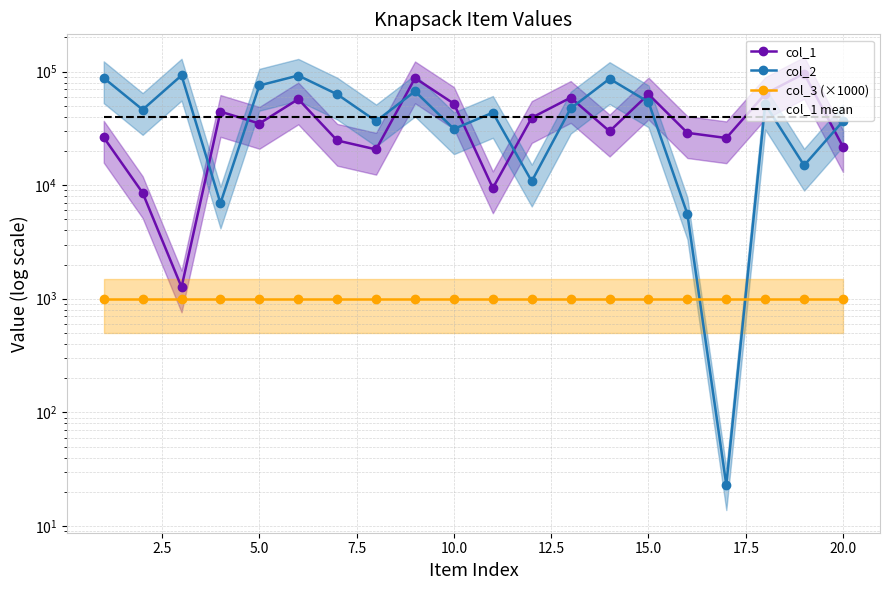

Reading left to right, transcribe all the data shown in this chart.

col_1: 26303.0	8557.0	1265.0	44358.0	34853.0	57164.0	24721.0	20618.0	87552.0	52091.0	9429.0	39212.0	58892.0	29794.0	63117.0	28866.0	25997.0	63652.0	95922.0	21696.0
col_2: 87790.0	46154.0	92471.0	6931.0	75427.0	92226.0	63036.0	36594.0	66968.0	31229.0	43470.0	10817.0	47350.0	86350.0	53916.0	5567.0	23.0	51424.0	14923.0	36621.0
col_3 (×1000): 1000.0	1000.0	1000.0	1000.0	1000.0	1000.0	1000.0	1000.0	1000.0	1000.0	1000.0	1000.0	1000.0	1000.0	1000.0	1000.0	1000.0	1000.0	1000.0	1000.0
col_1 mean: 39702.9	39702.9	39702.9	39702.9	39702.9	39702.9	39702.9	39702.9	39702.9	39702.9	39702.9	39702.9	39702.9	39702.9	39702.9	39702.9	39702.9	39702.9	39702.9	39702.9